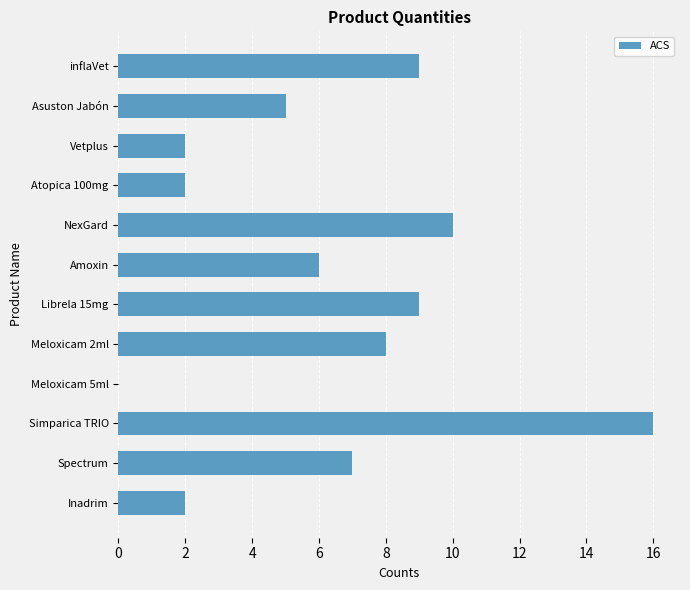

At which category does the chart reach its peak across all series?

Simparica TRIO